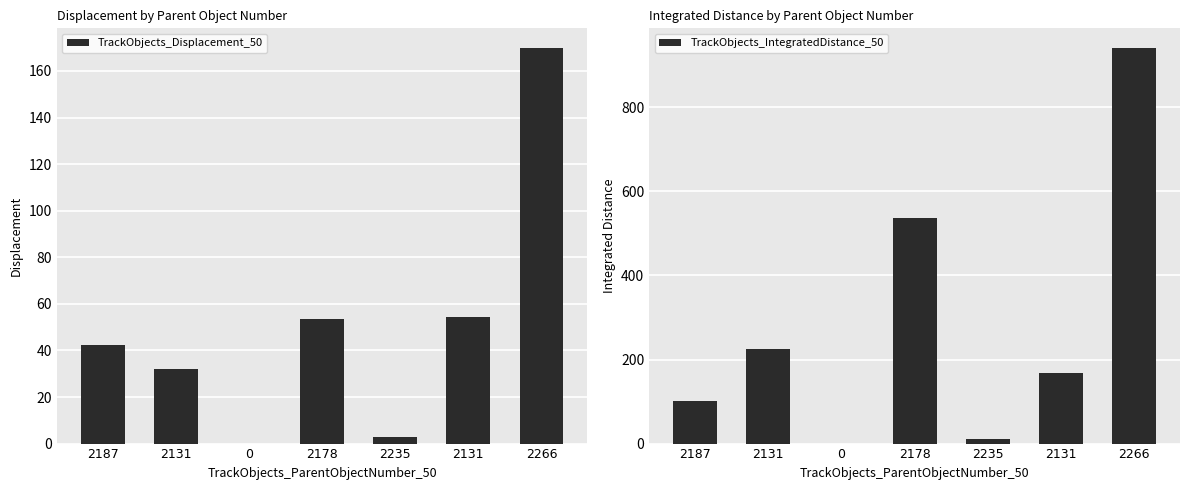

Where does the TrackObjects_Displacement_50 series first go above 42?

2187